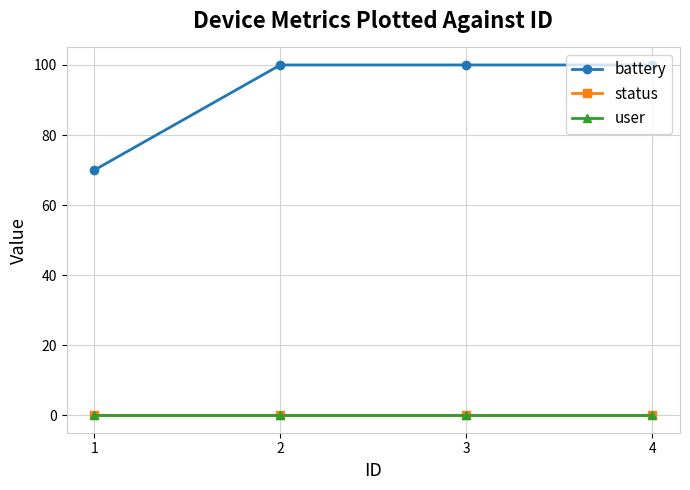

Which series has the largest total across all categories?

battery